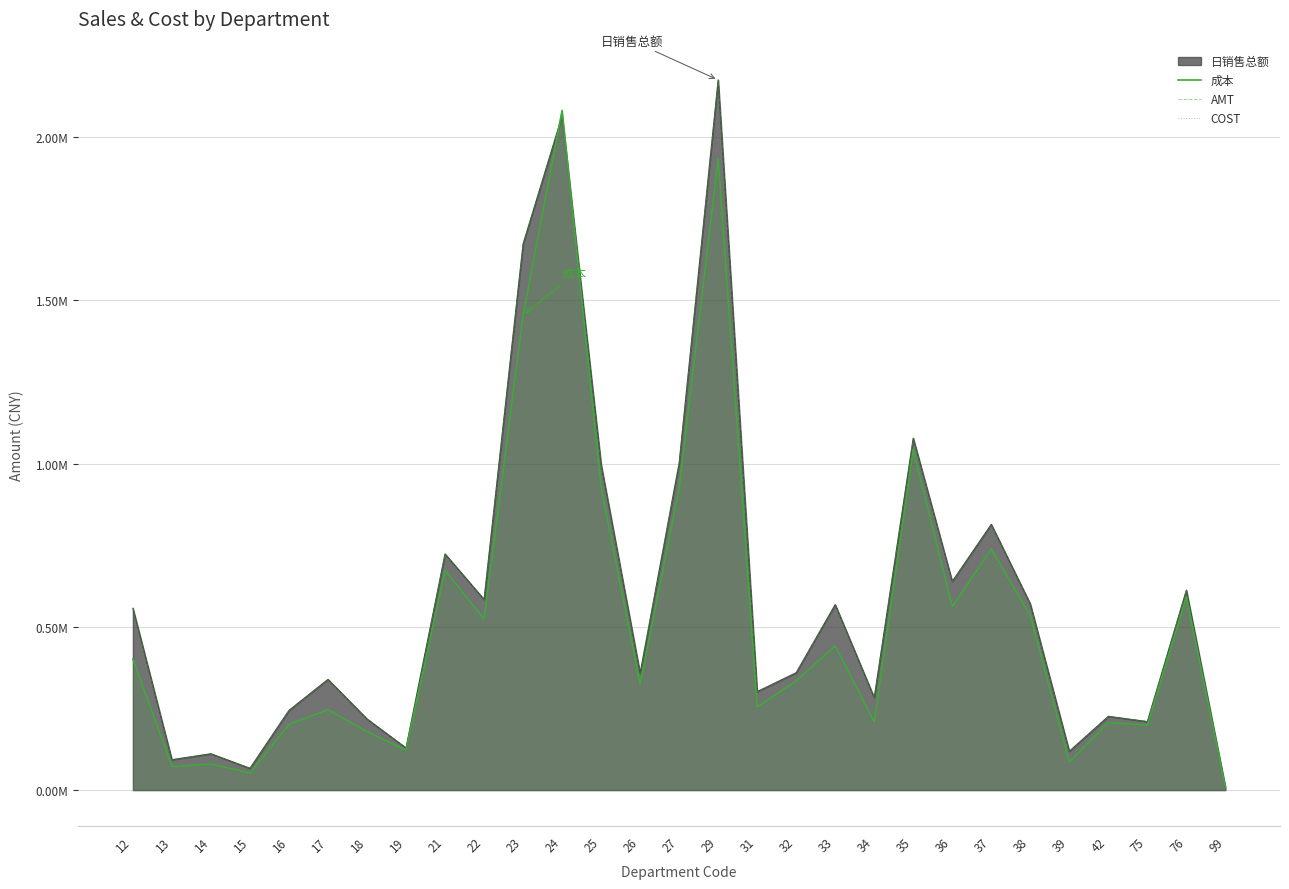

What is the sum of the 成本 values at 16 and 75?

400520.7